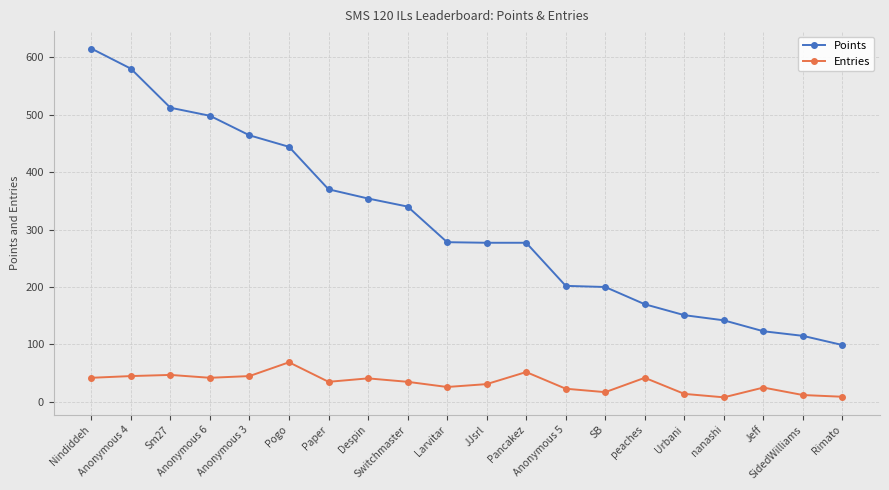

List the series in order of their peak value, highest first.

Points, Entries